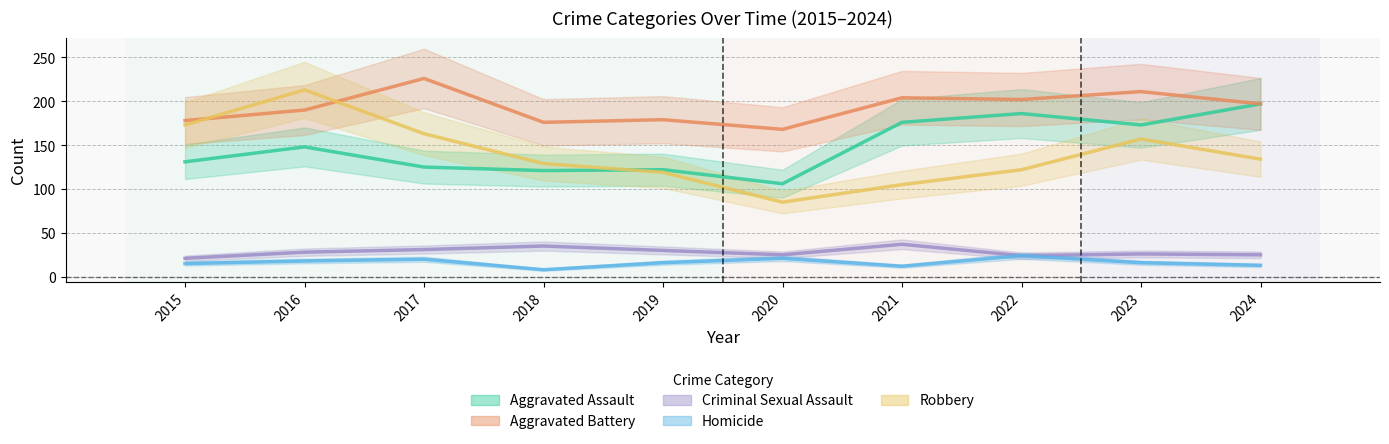

What is the difference between the Robbery values at 2019 and 2024?

15